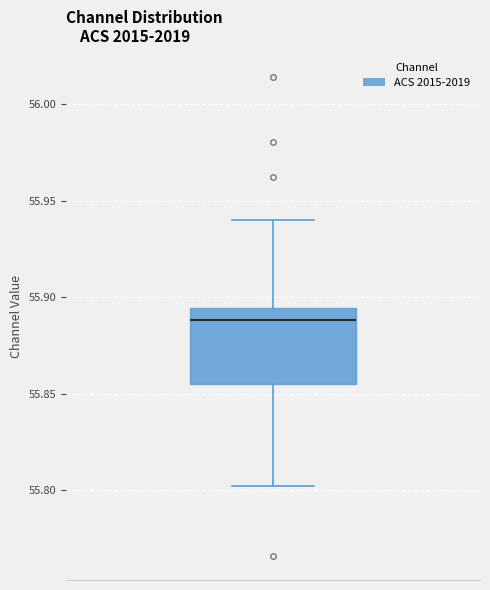

Where is the lower edge of the box on the y-axis? The values are not printed on the chart, so give them approximately, as read against the axis.

55.855